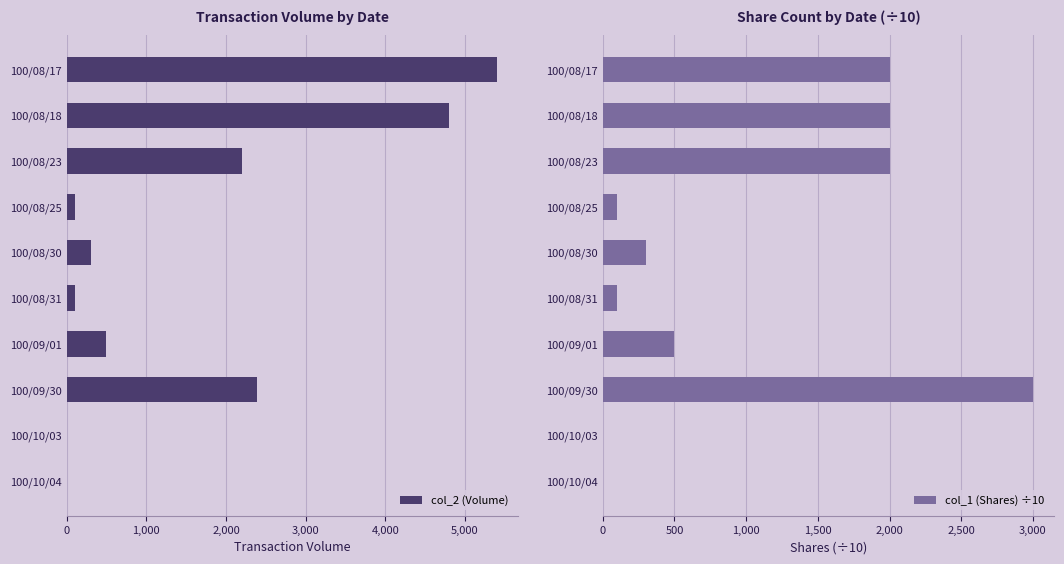

The value of col_2 (Volume) at 100/08/17 is 5400. True or false?

True